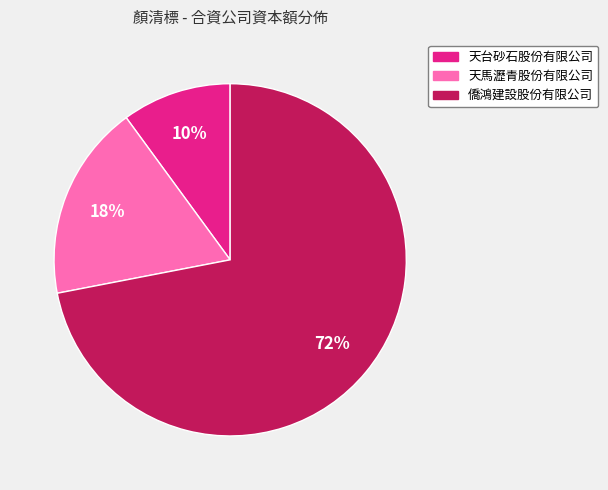

Is 天台砂石股份有限公司 the majority of the pie?

No